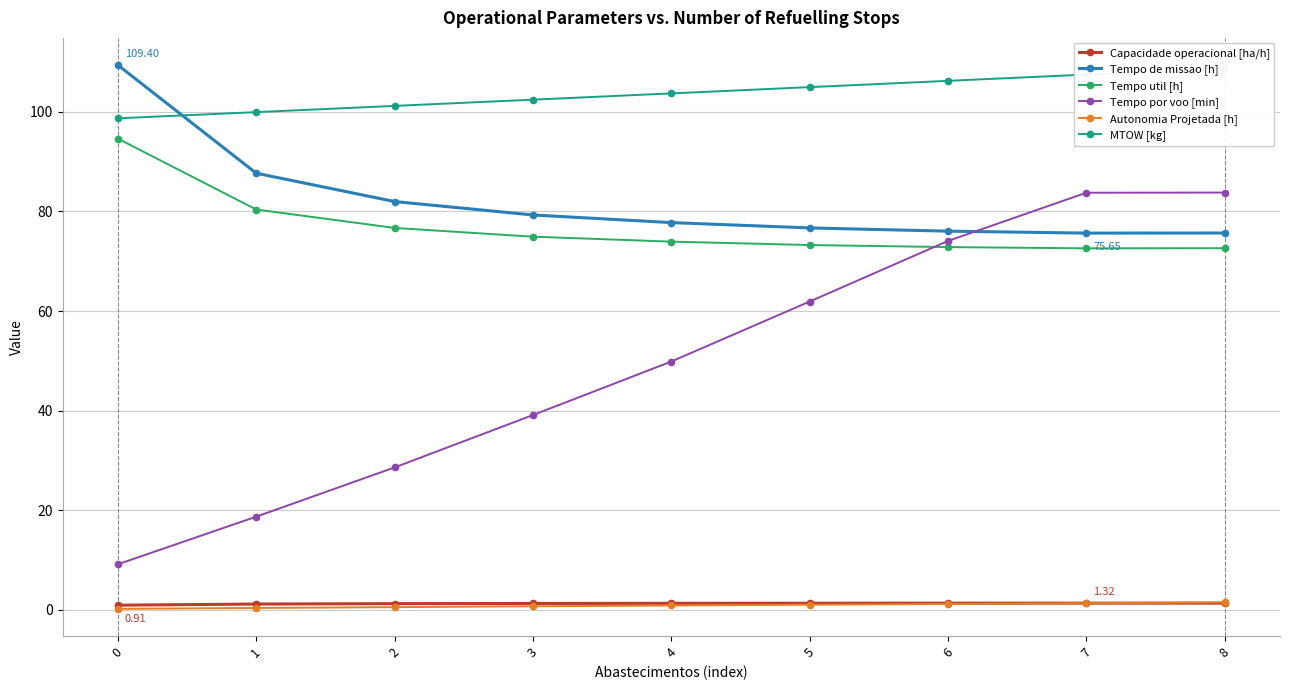

What is the difference between the highest and lowest values at 3?

101.8